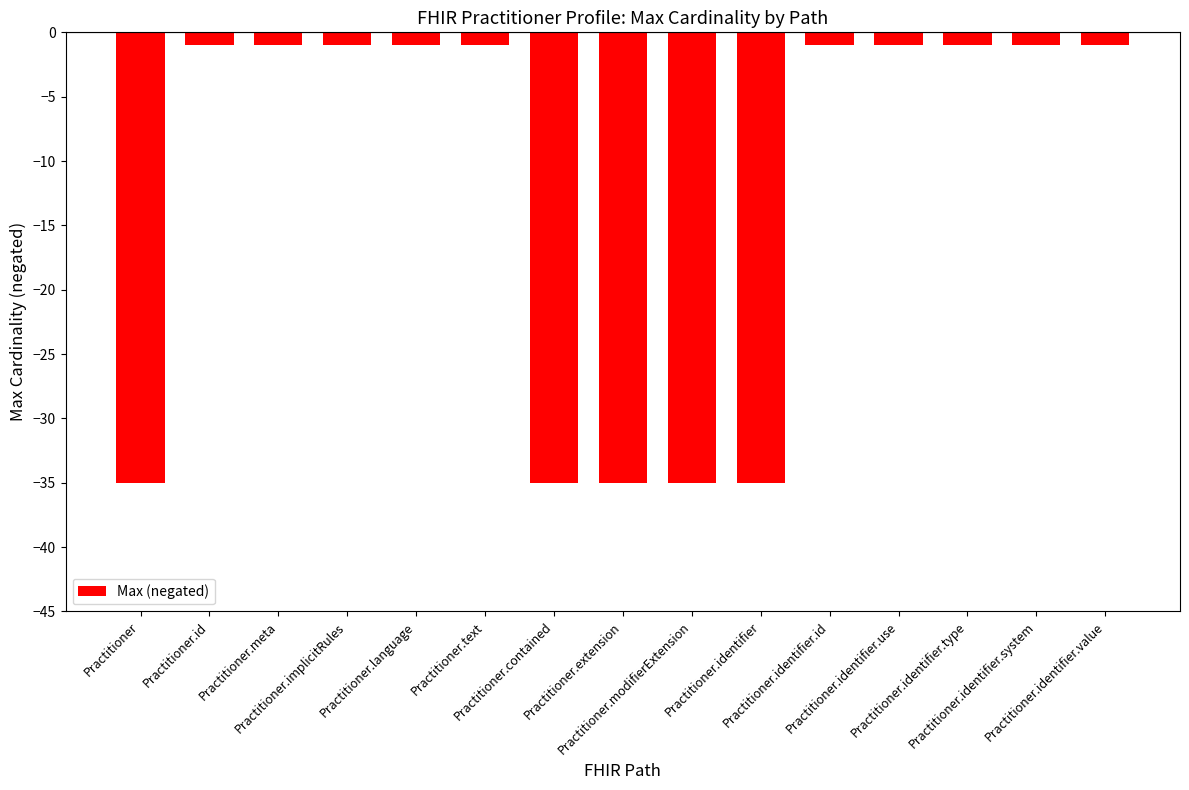

The chart shows a value of -1 at Practitioner.identifier.value. True or false?

True